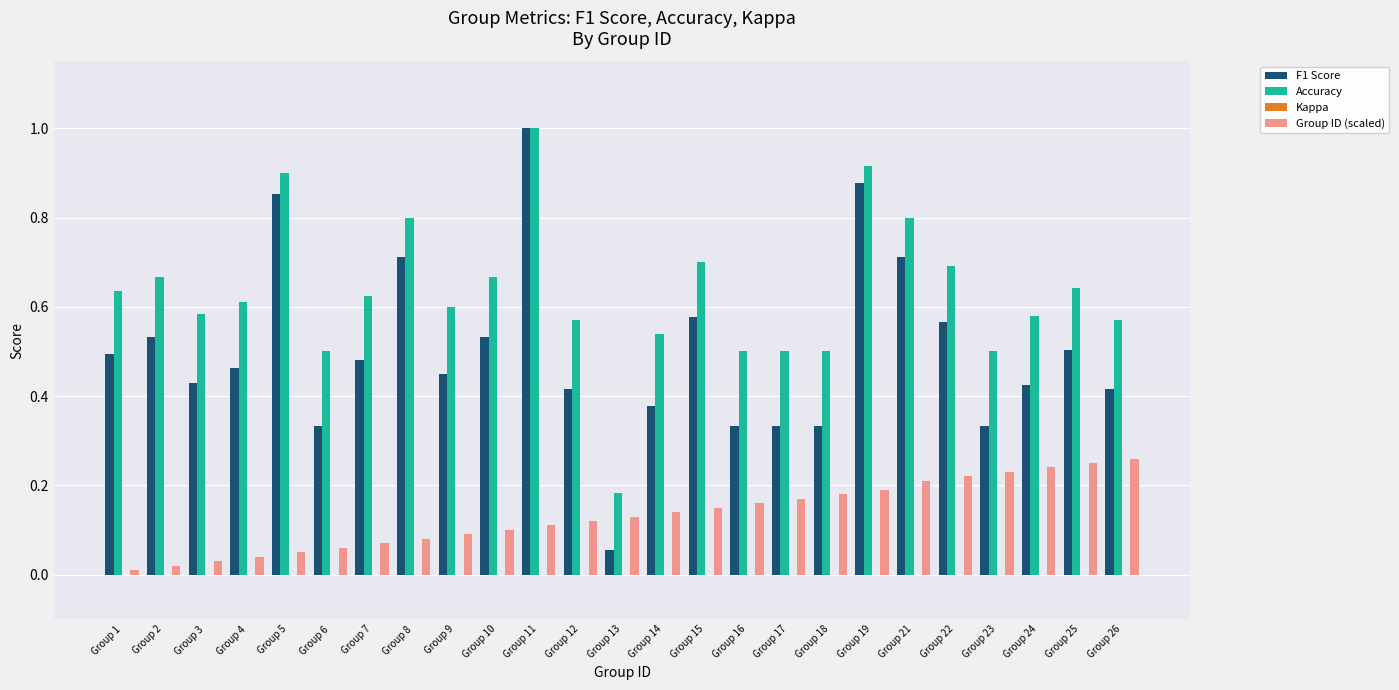

Which label corresponds to the smallest value in the chart?

Group 1